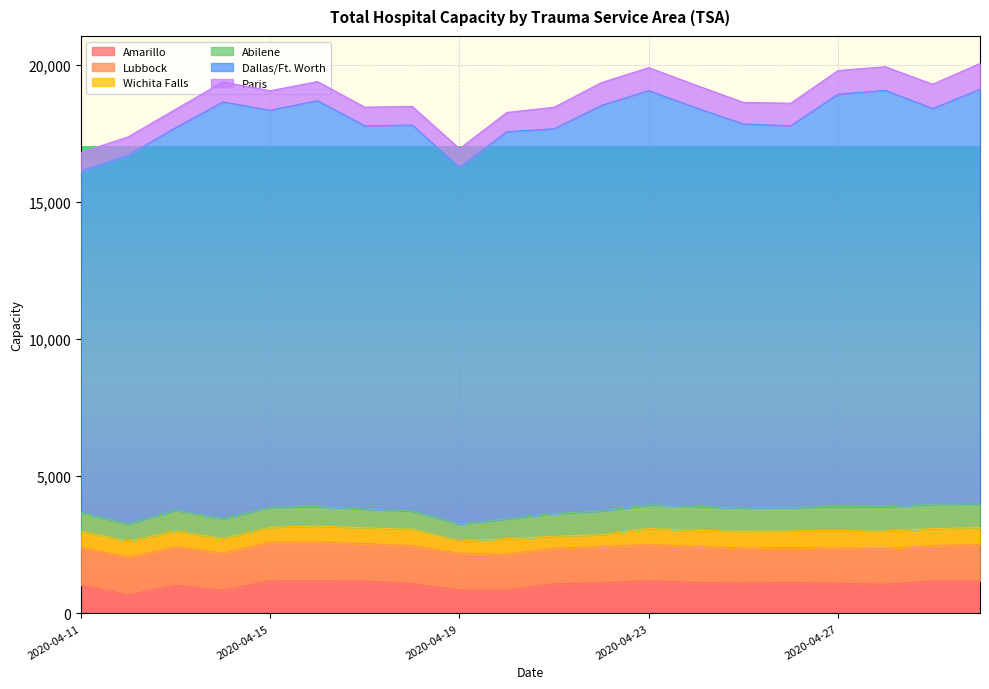

Which category has the highest value in the Amarillo series?

2020-04-16